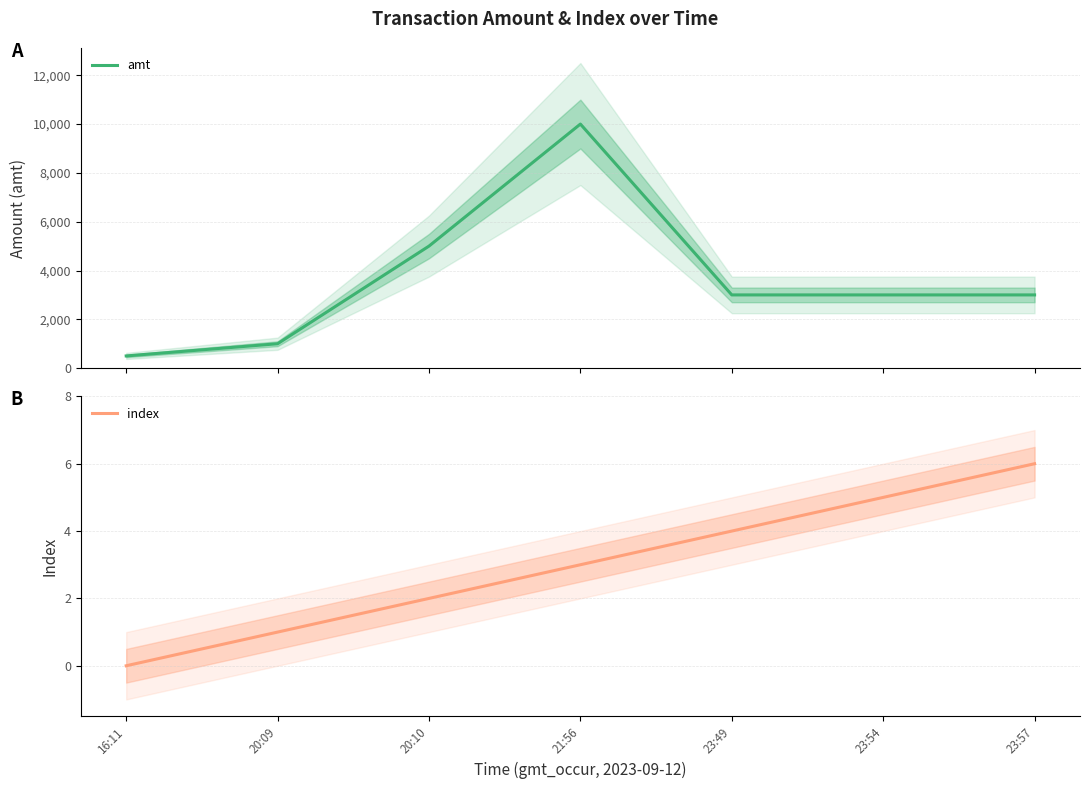

True or false: amt and index intersect in this chart.

False